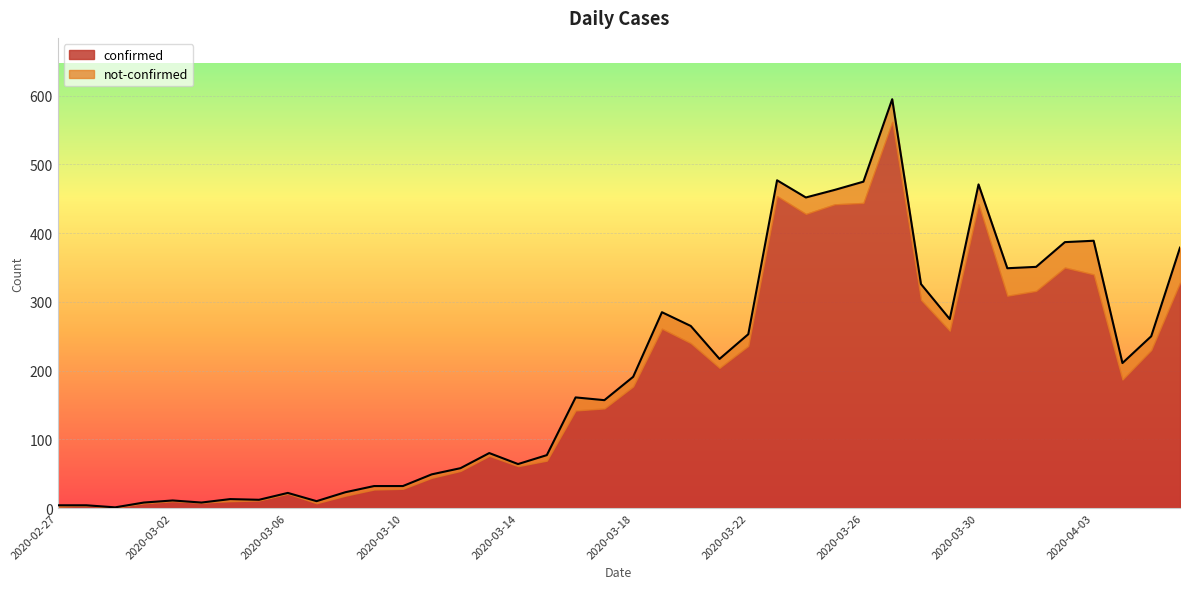

What is the label of the 6th point from the right?

2020-04-01